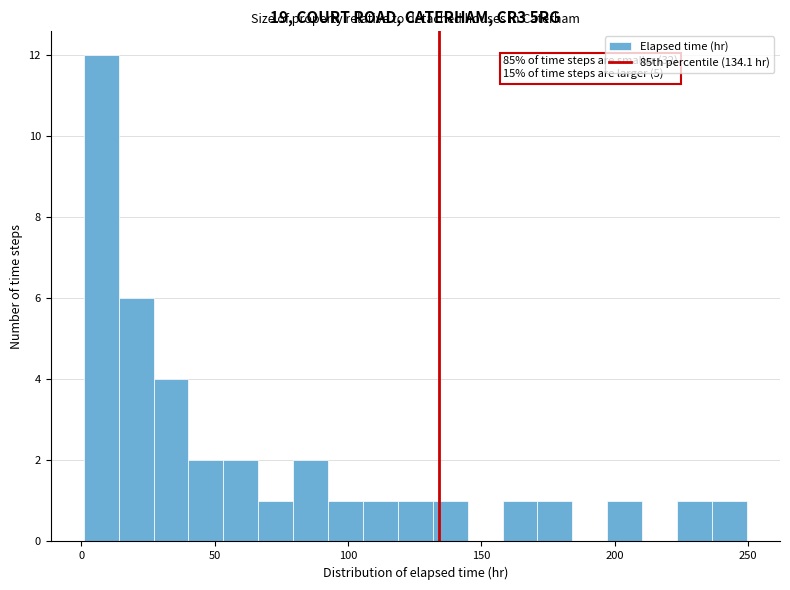

Read against the x-axis, roughly where is the centre of the tallest bar?

10